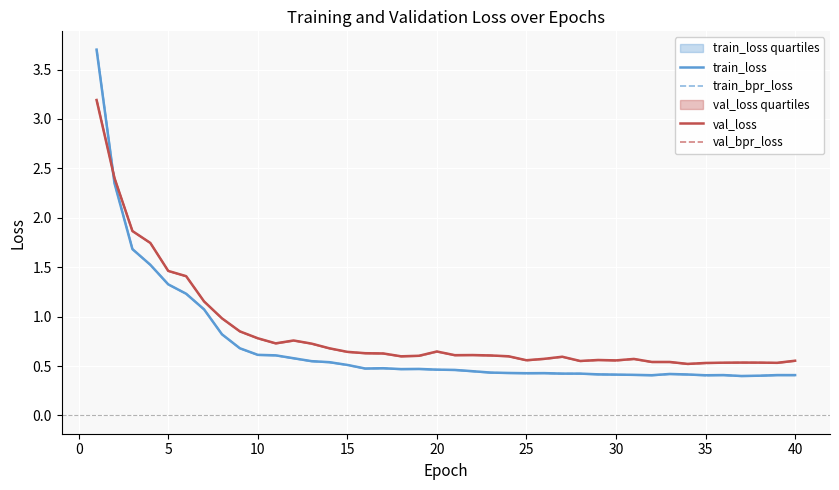

What is the maximum value shown in the chart?

3.7